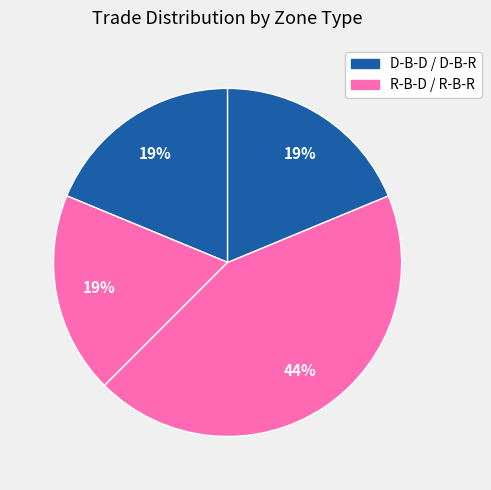

Count the number of slices in the pie.

4